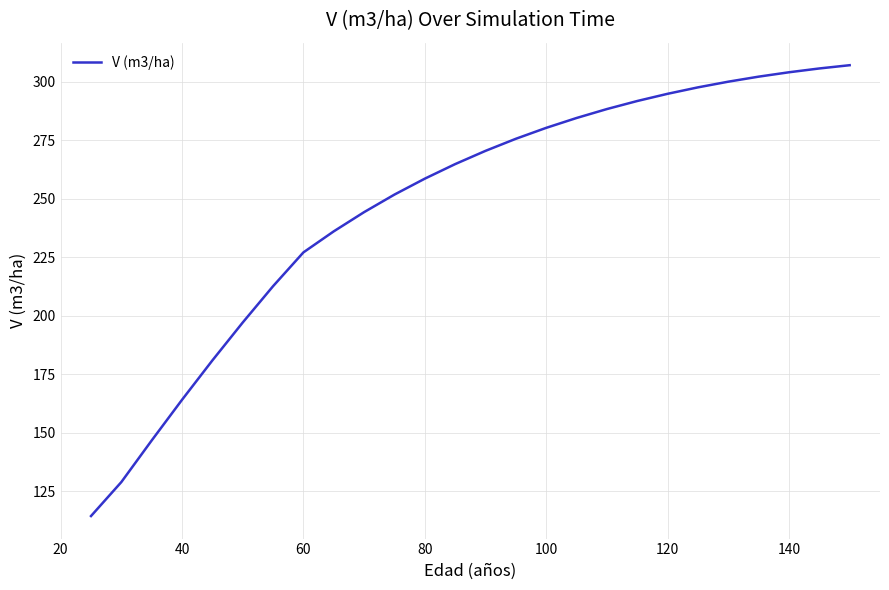

Does the chart display data point markers on the line(s)?

No